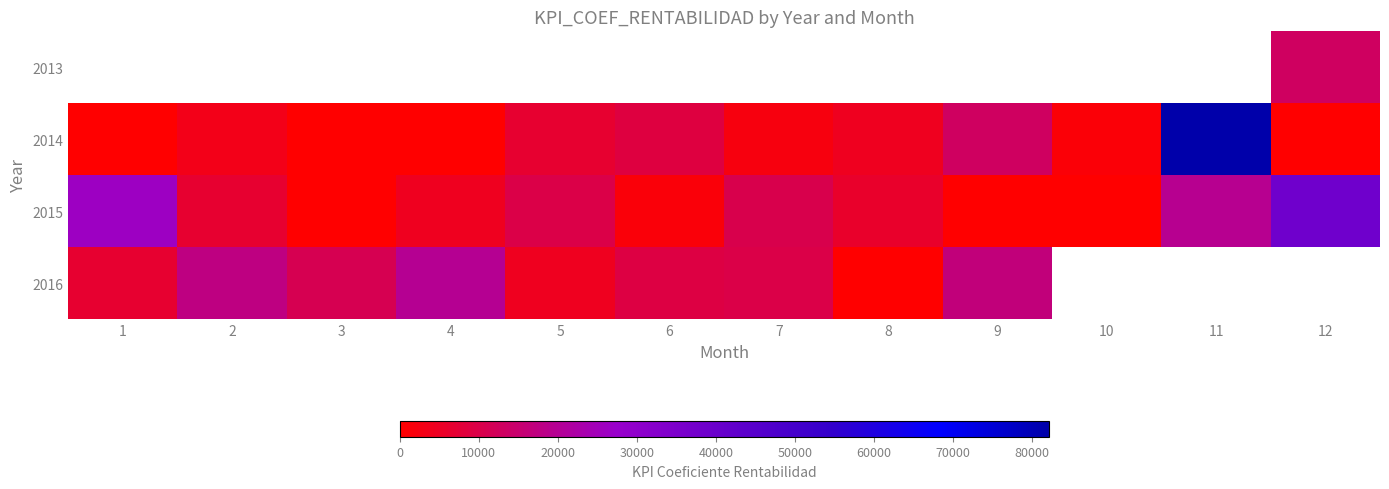

Which has a higher value, 8 or 5?

5